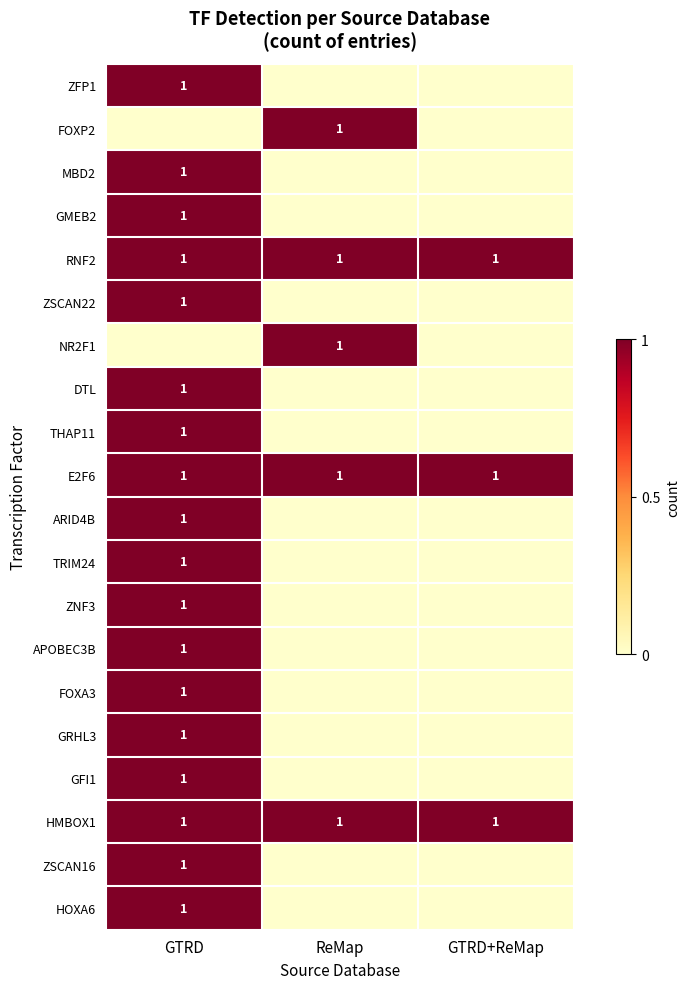

Count the ZSCAN22 values in the range 0 to 1.

3